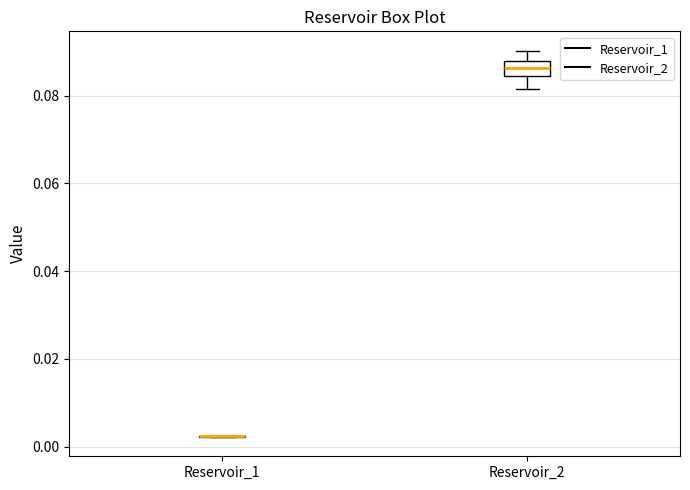

Reading left to right, transcribe this box plot: for each box, give where its median line is, the range the box spans, and where its two whiskers end, as read against the y-axis. The values are not printed on the chart, so give them approximately, as read against the axis.

Reservoir_1: box collapsed to a line at 0.002, whiskers 0.002 to 0.002
Reservoir_2: median 0.086, box 0.084 to 0.088, whiskers 0.082 to 0.090